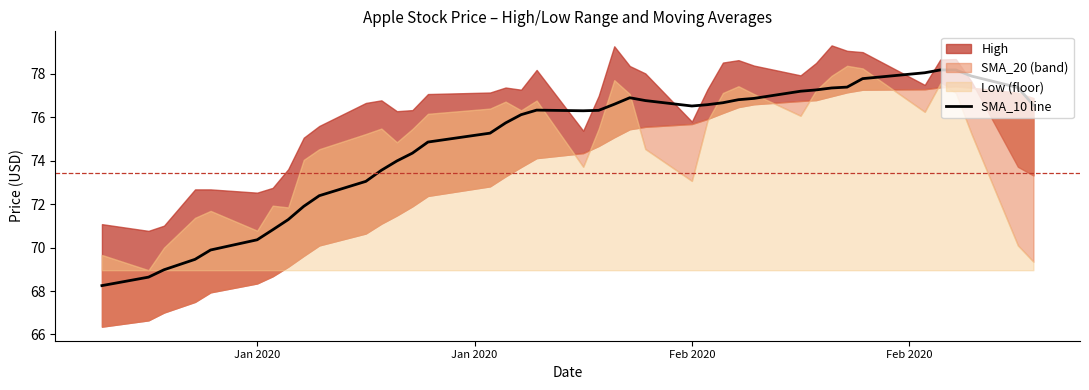

Does the chart display data point markers on the line(s)?

No